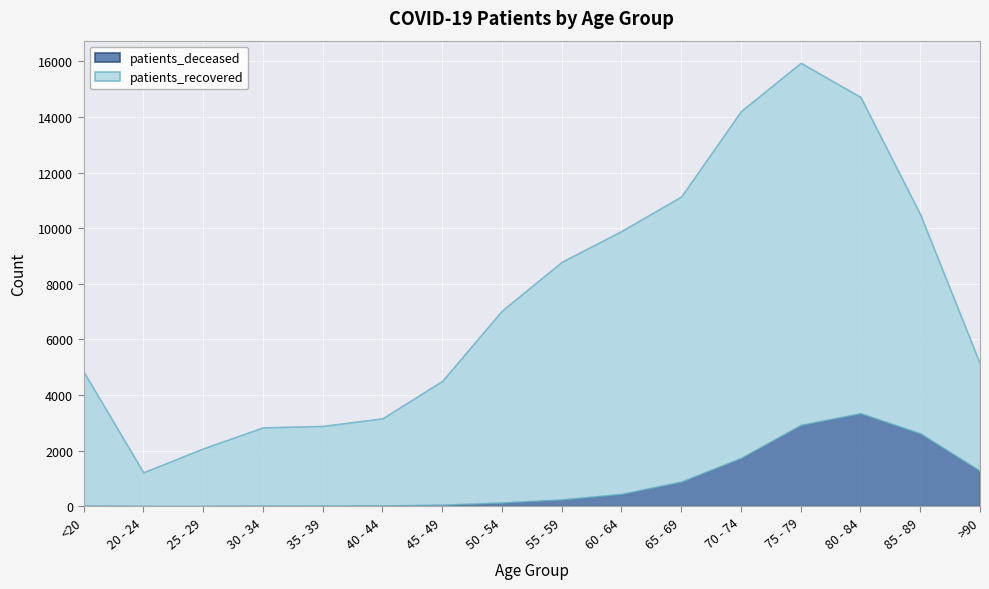

List the labels in order of patients_recovered value, largest first.

75 - 79, 70 - 74, 80 - 84, 65 - 69, 60 - 64, 55 - 59, 85 - 89, 50 - 54, <20, 45 - 49, >90, 40 - 44, 35 - 39, 30 - 34, 25 - 29, 20 - 24